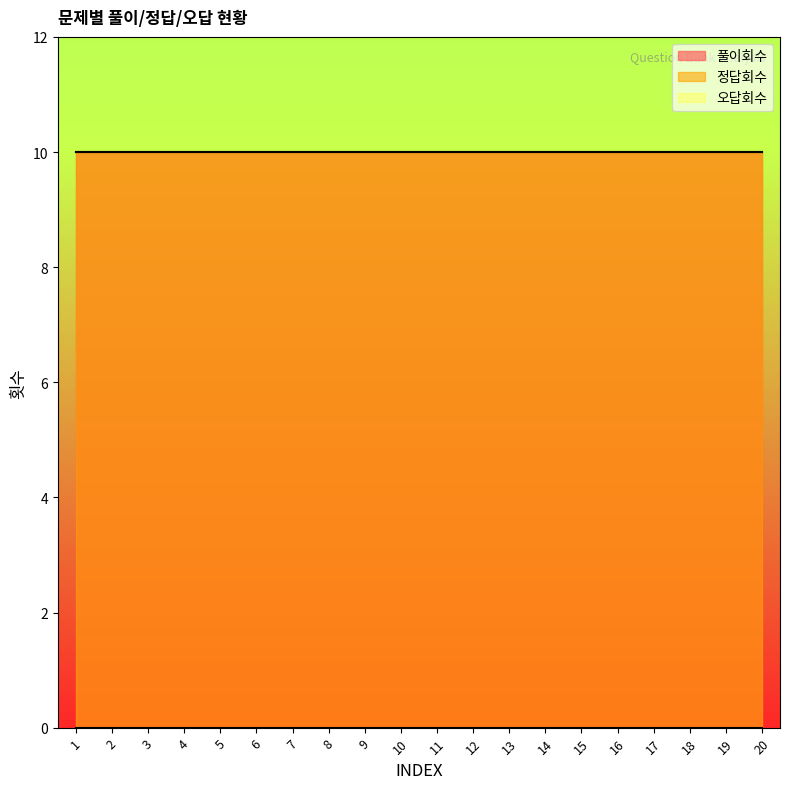

Does the chart have visible grid lines?

No